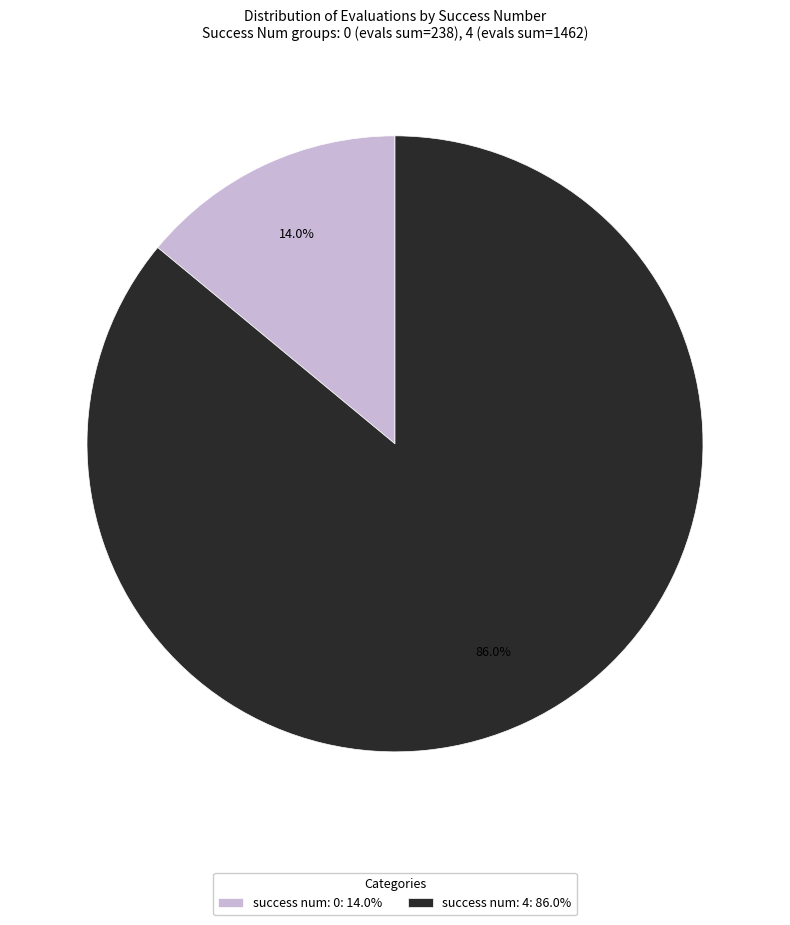

Rank the categories by value from lowest to highest.

success num: 0: 14.0%, success num: 4: 86.0%